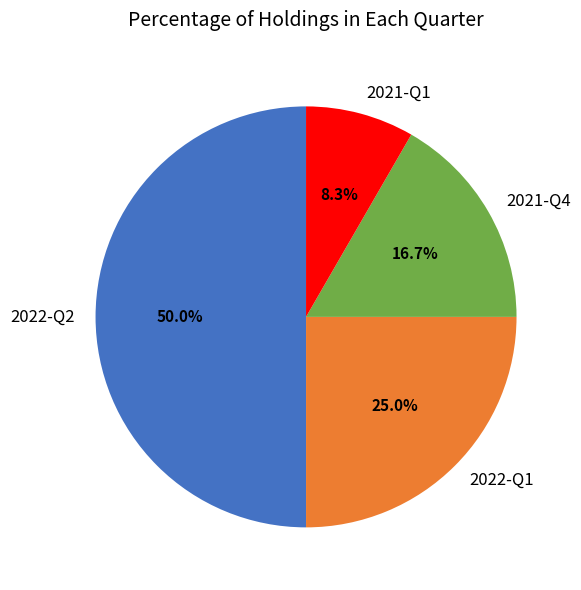

Between 2021-Q1 and 2022-Q2, which is larger?

2022-Q2